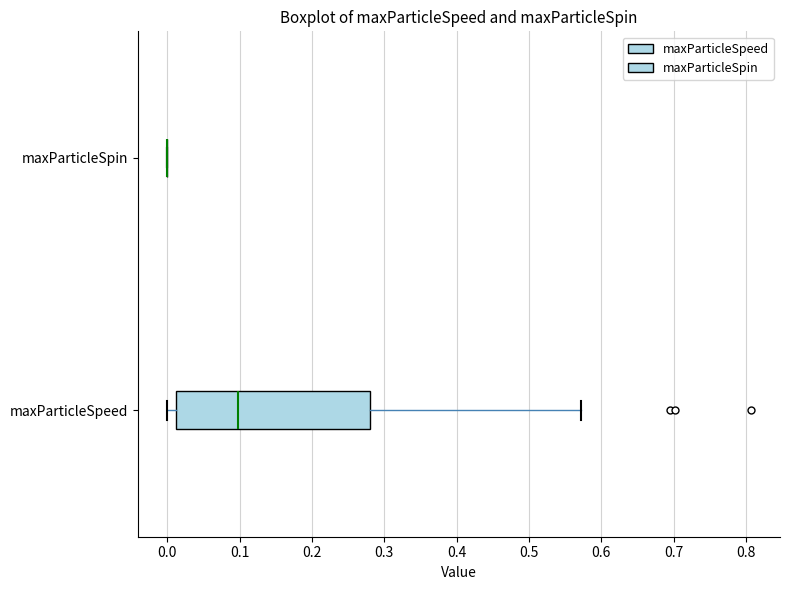

Reading bottom to top, transcribe this box plot: for each box, give where its median line is, the range the box spans, and where its two whiskers end, as read against the x-axis. The values are not printed on the chart, so give them approximately, as read against the axis.

maxParticleSpeed: median 0.10, box 0.01 to 0.28, whiskers 0.00 to 0.57
maxParticleSpin: box collapsed to a line at 0.00, whiskers 0.00 to 0.00